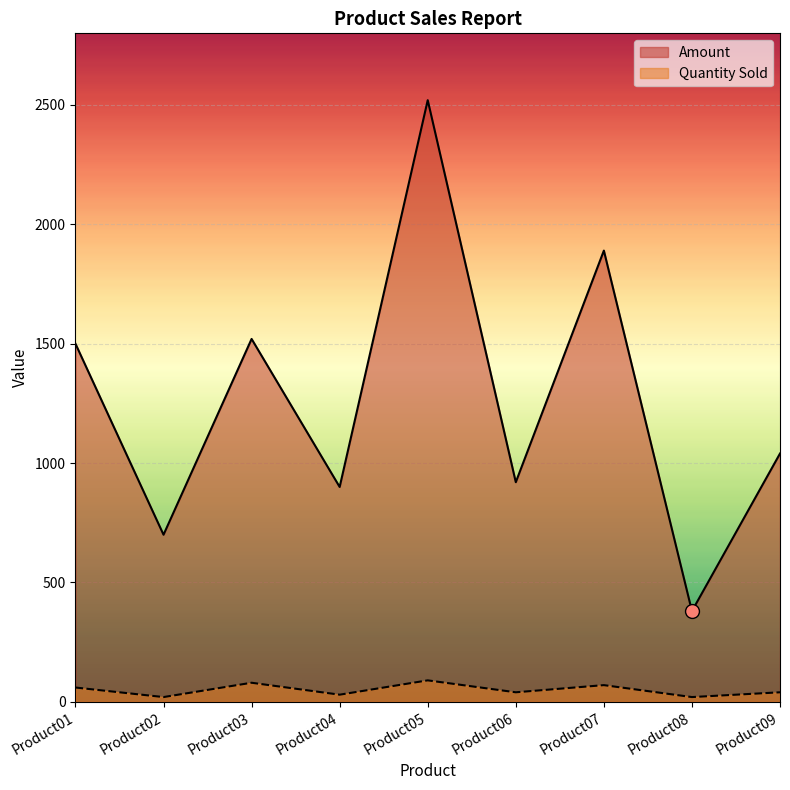

List the labels in order of Quantity Sold value, smallest first.

Product02, Product08, Product04, Product06, Product09, Product01, Product07, Product03, Product05